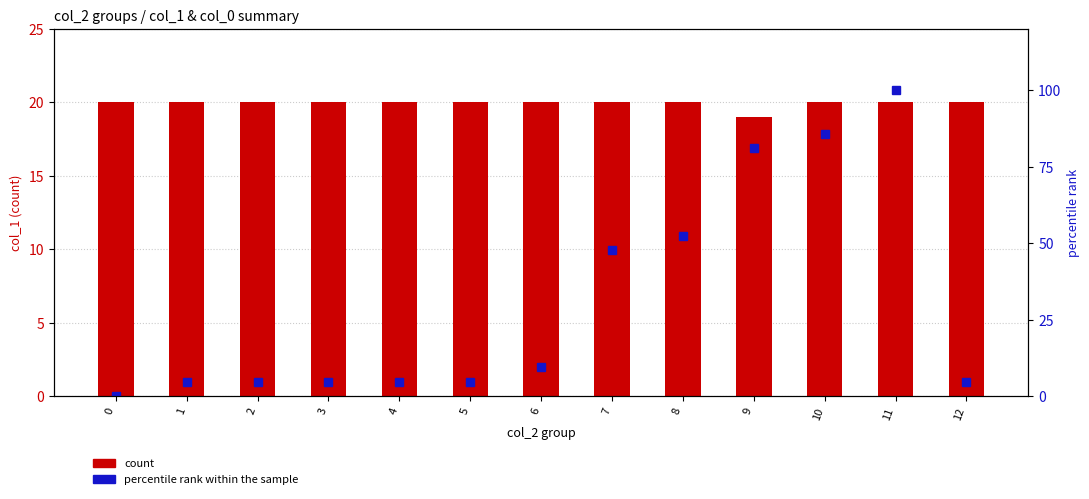

At 6, list the series in order from largest to smallest.

count (col_1), percentile rank within the sample